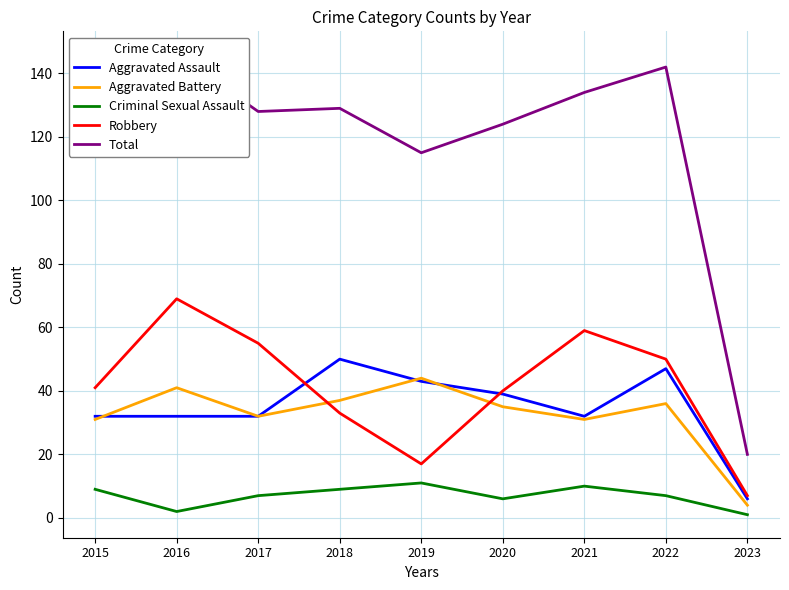

Reading left to right, transcribe all the data shown in this chart.

Aggravated Assault: 32	32	32	50	43	39	32	47	6
Aggravated Battery: 31	41	32	37	44	35	31	36	4
Criminal Sexual Assault: 9	2	7	9	11	6	10	7	1
Robbery: 41	69	55	33	17	40	59	50	7
Total: 116	146	128	129	115	124	134	142	20